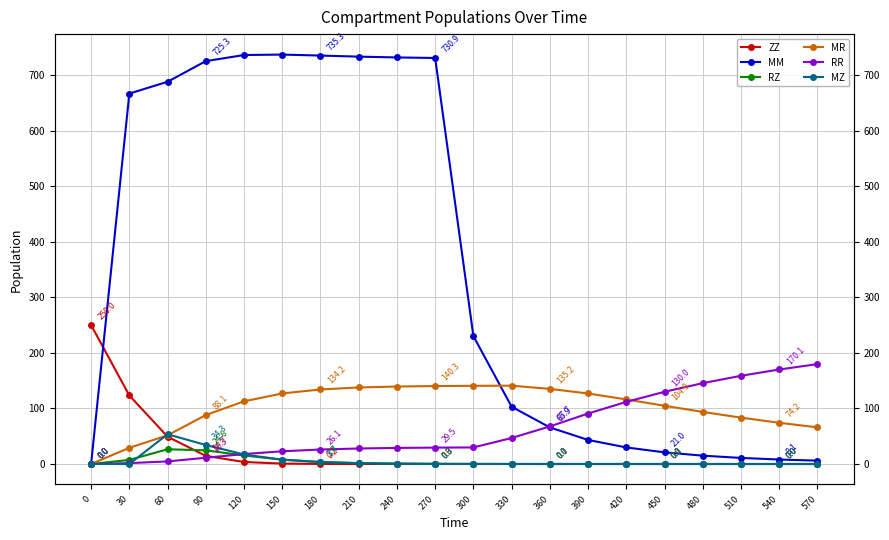

What is the sum of the MR values at 30 and 180?

163.4